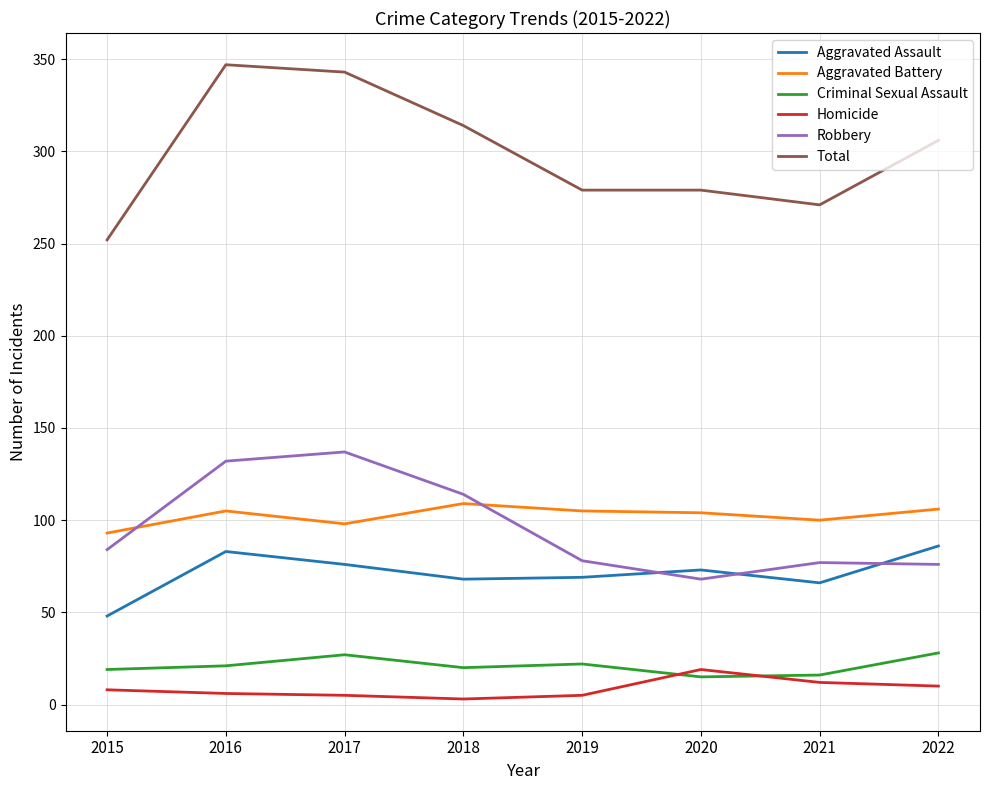

What is the difference between the Homicide values at 2018 and 2017?

2